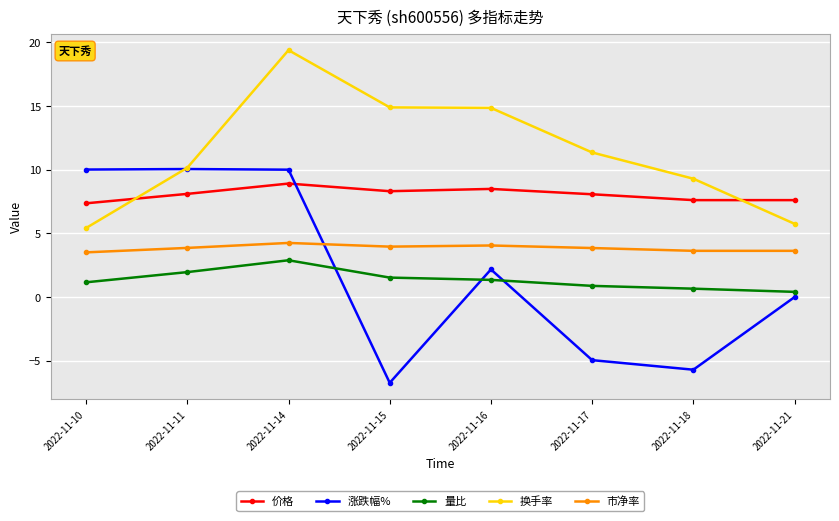

What is the approximate value of 市净率 at 2022-11-15?

4.0